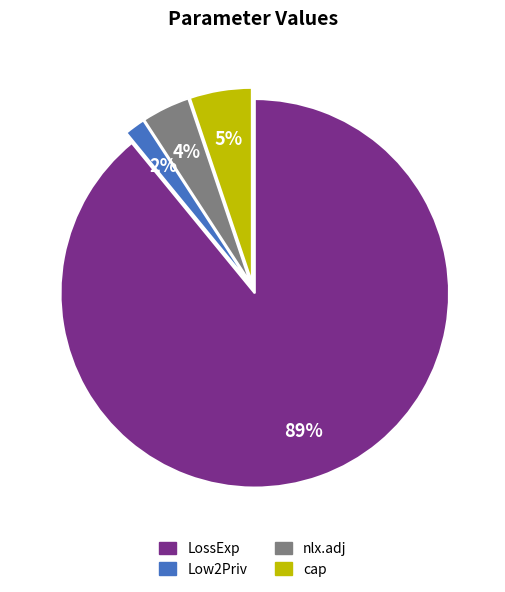

To the nearest percent, what percentage of the pie is cap?

5%